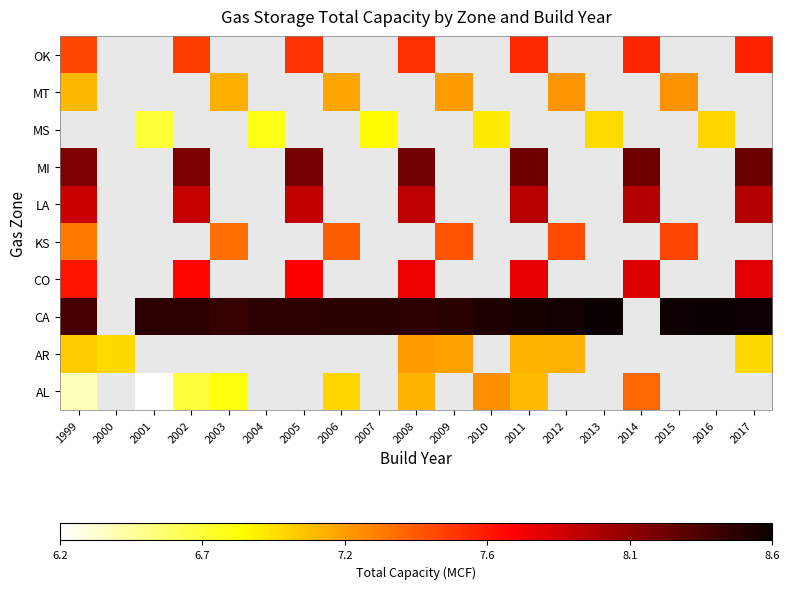

At how many categories does at least one series exceed 6?

19